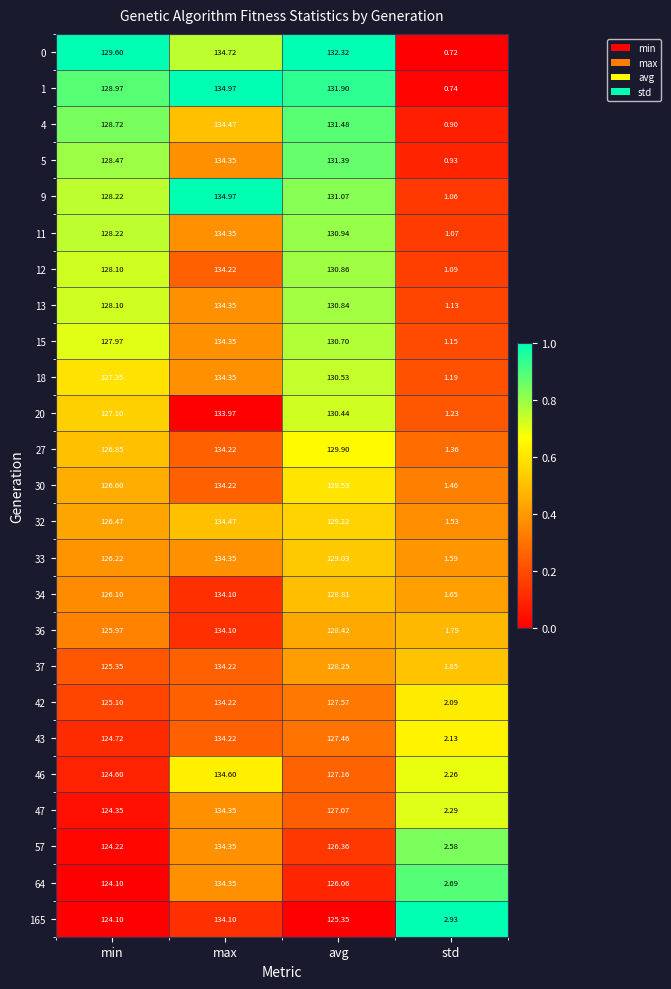

Which series has the widest spread of values?

1